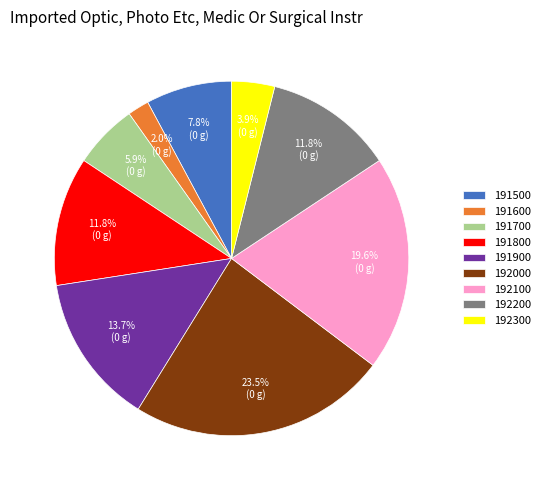

Is 192300 the majority of the pie?

No